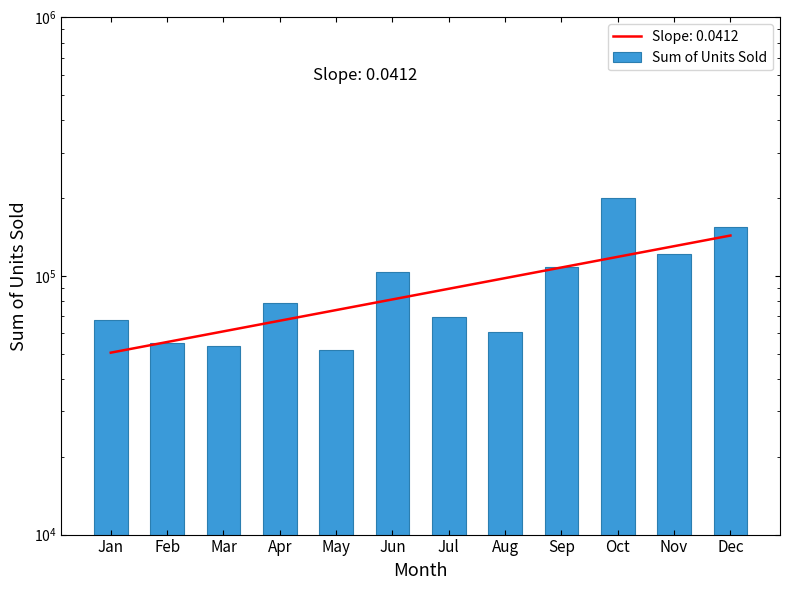

At which category does the chart reach its minimum across all series?

May